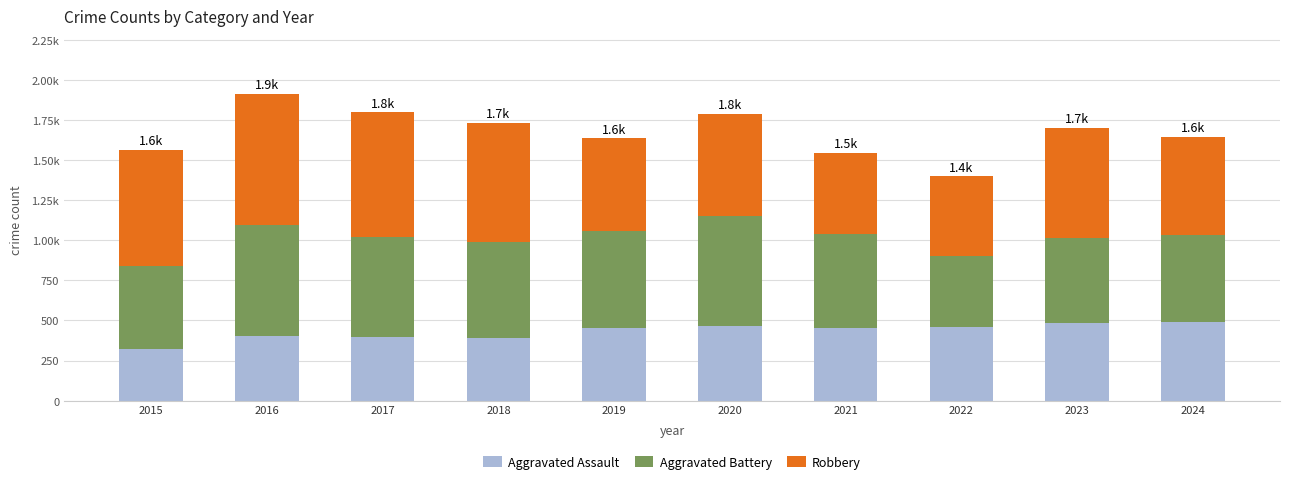

Rank the categories by Robbery value from lowest to highest.

2022, 2021, 2019, 2024, 2020, 2023, 2015, 2018, 2017, 2016